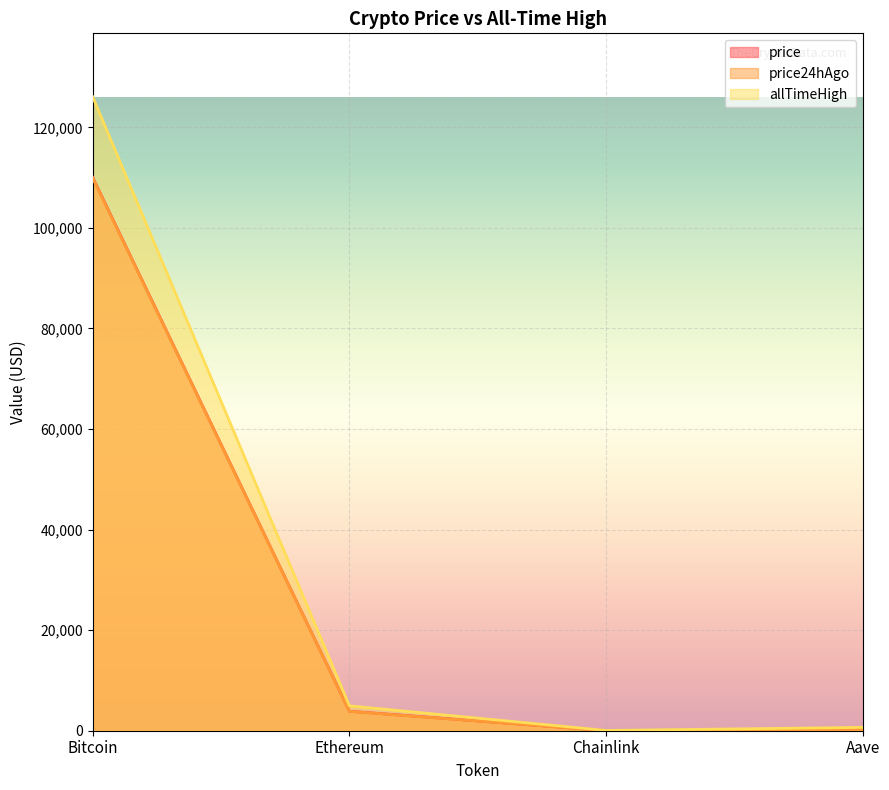

What is the spread (max minus min) of values at Aave?

443.1